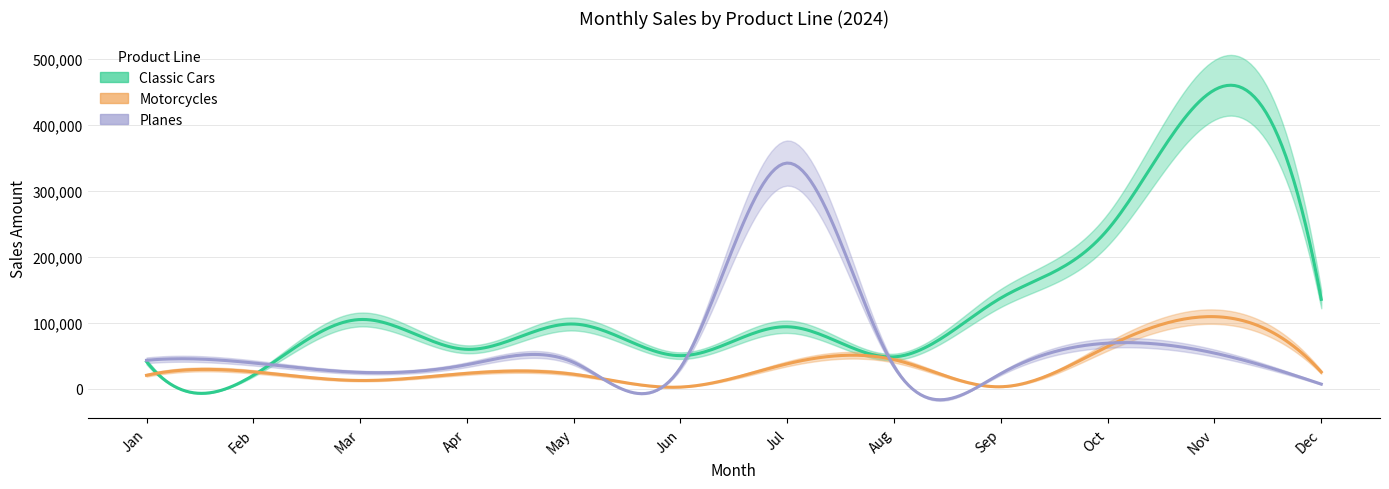

What is the difference between the maximum and minimum values in the Motorcycles series?

106703.5